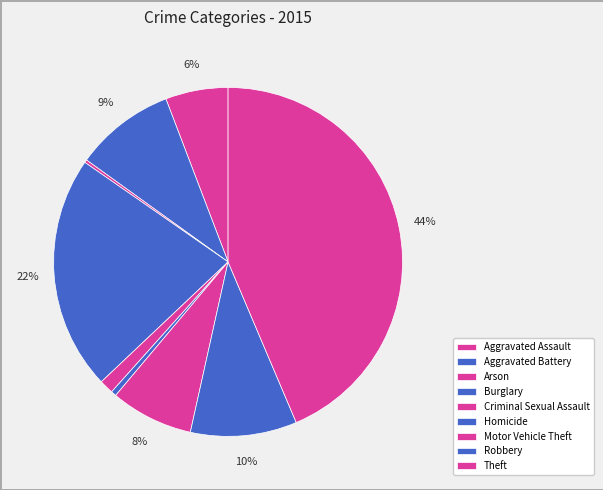

How many segments does this pie chart have?

9